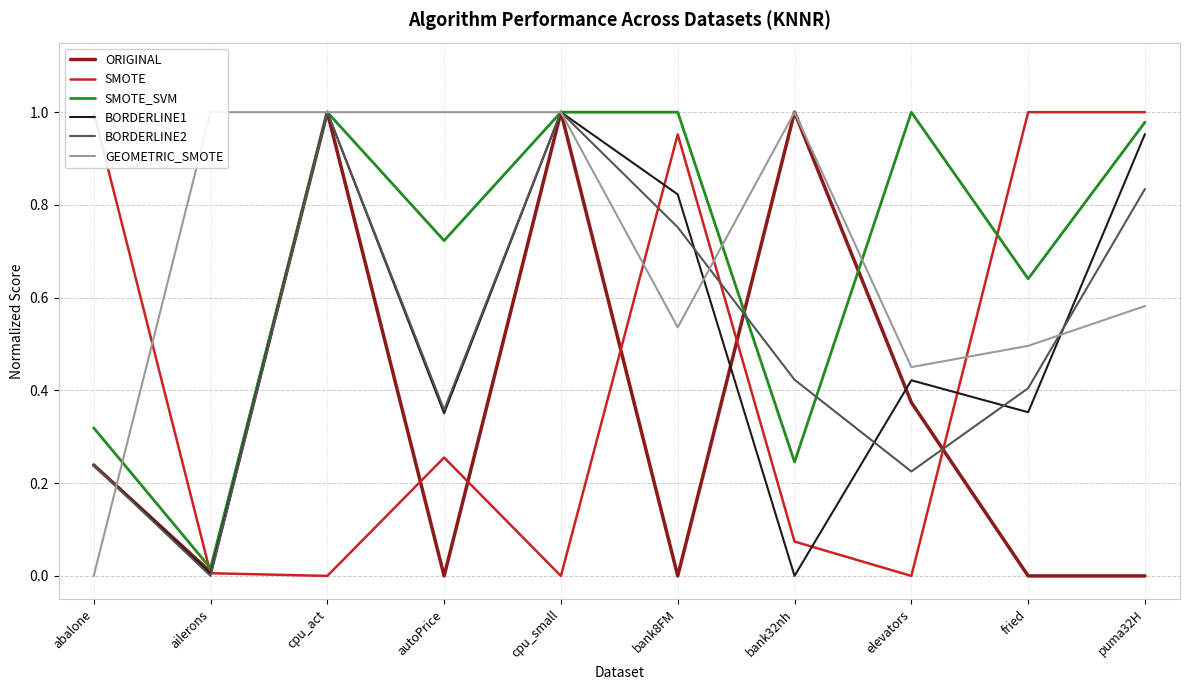

Where do BORDERLINE1 and SMOTE first cross each other?

ailerons and cpu_act